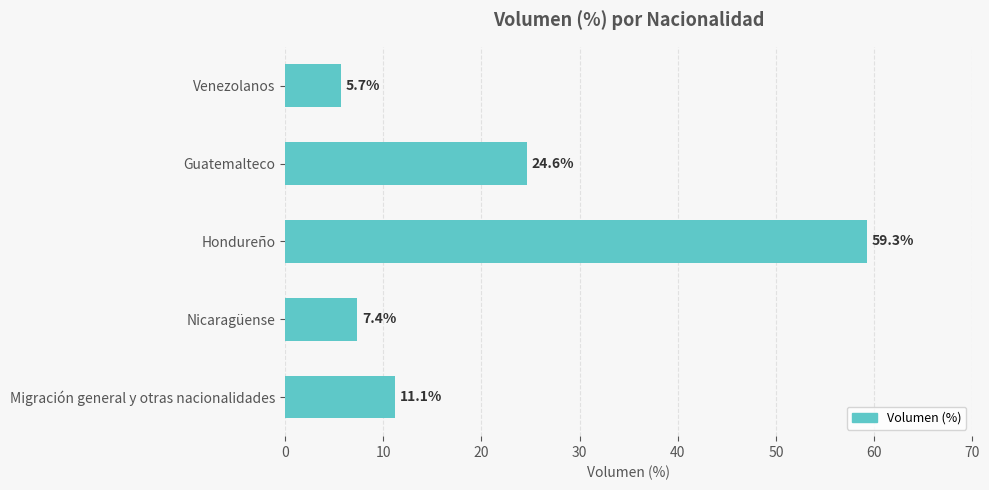

List the labels in order of value, smallest first.

Venezolanos, Nicaragüense, Migración general y otras nacionalidades, Guatemalteco, Hondureño